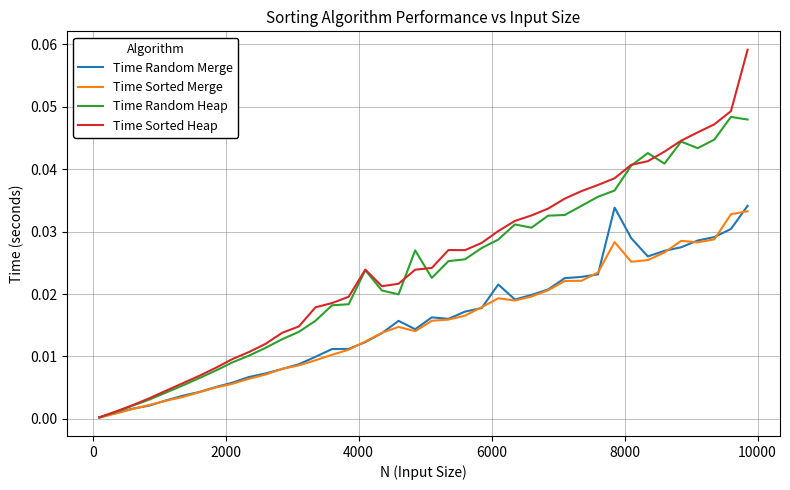

Which series has the largest range (max minus min)?

Time Sorted Heap